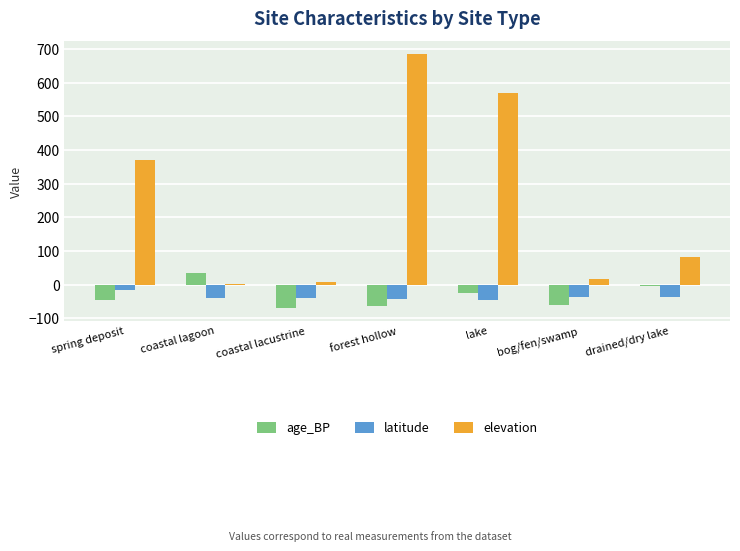

The age_BP series shows -46.0 at spring deposit. True or false?

True